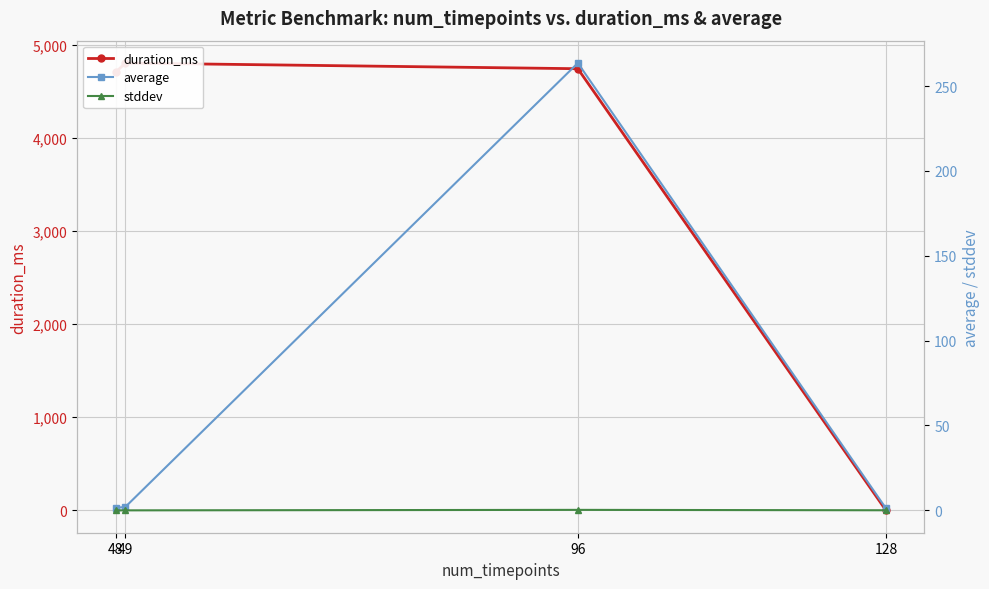

Which label corresponds to the largest value in the chart?

49